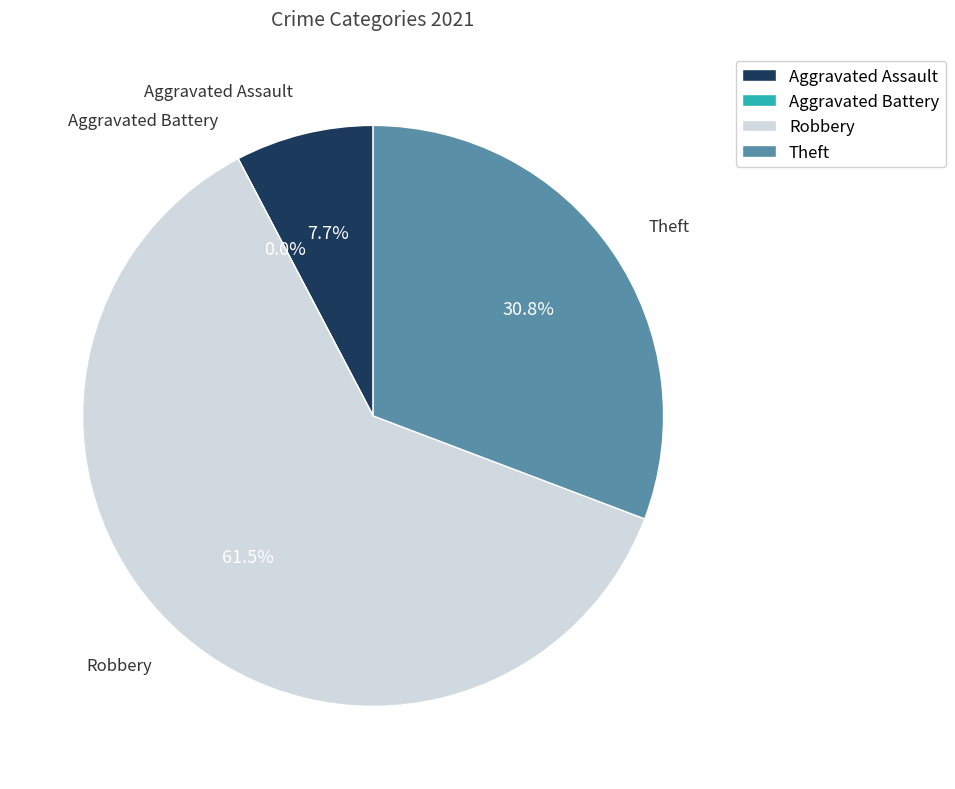

How many segments does this pie chart have?

4